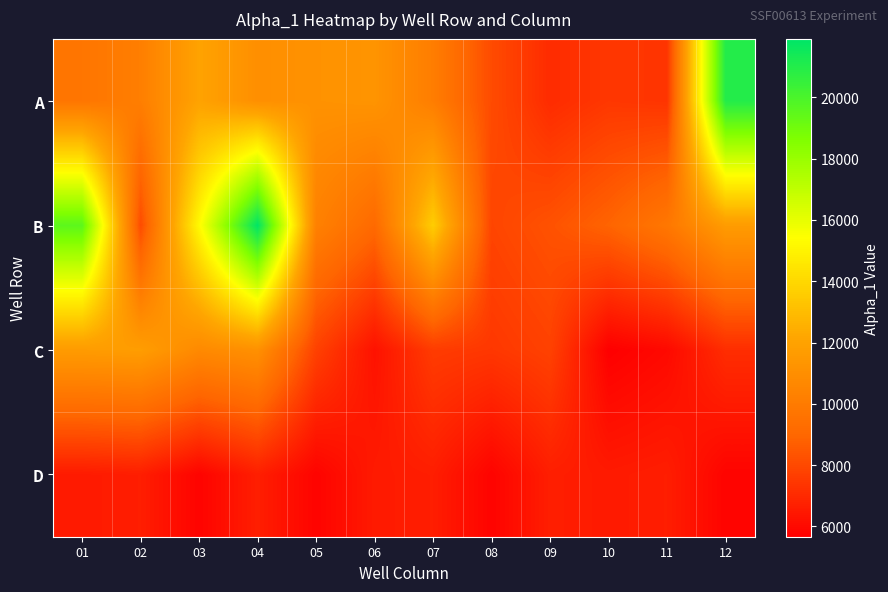

Rank the series at 09 from lowest to highest value.

D, A, C, B